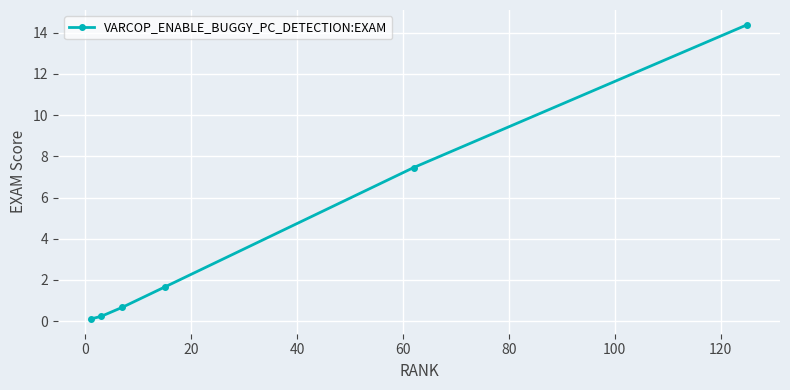

What is the value of the 5th point from the left?

7.5